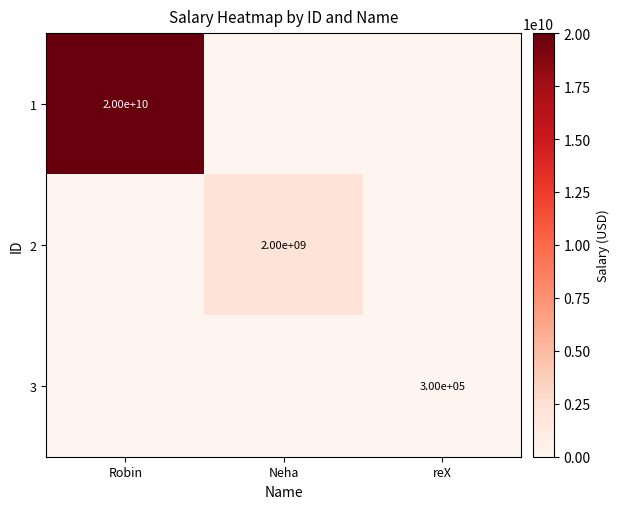

What is the difference between the highest and lowest values at Robin?

20000000000